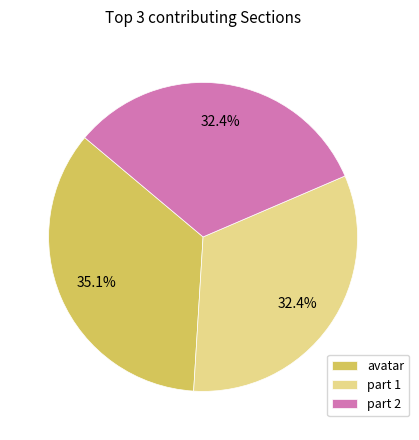

To the nearest percent, what is the difference between the largest and smallest slice percentages?

3%